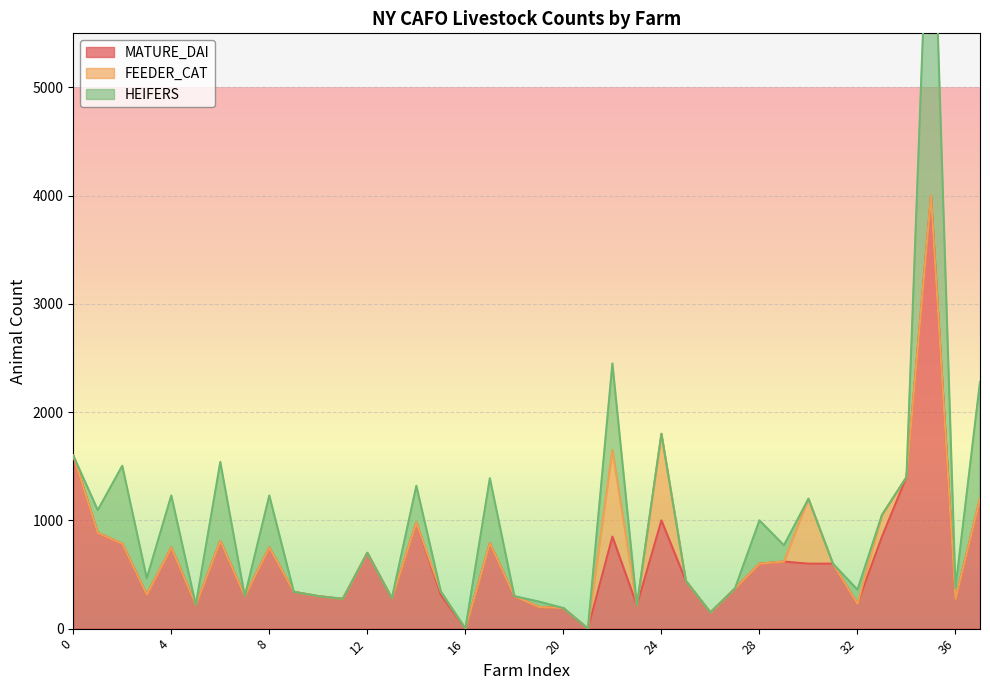

Reading left to right, what are all the values shown in this chart?

MATURE_DAI: 0=1600	1=885	2=785	3=315	4=750	5=220	6=810	7=300	8=750	9=340	10=300	11=275	12=700	13=280	14=980	15=312	16=0	17=790	18=300	19=200	20=190	21=0	22=850	23=215	24=1000	25=440	26=150	27=370	28=600	29=620	30=600	31=600	32=230	33=850	34=1400	35=4000	36=275	37=1200
FEEDER_CAT: 0=0	1=0	2=0	3=0	4=0	5=0	6=0	7=0	8=0	9=0	10=0	11=0	12=0	13=0	14=0	15=30	16=0	17=0	18=0	19=0	20=0	21=0	22=800	23=0	24=800	25=0	26=0	27=0	28=0	29=0	30=600	31=0	32=0	33=200	34=0	35=0	36=0	37=0
HEIFERS: 0=0	1=210	2=720	3=150	4=480	5=0	6=730	7=0	8=480	9=0	10=0	11=0	12=0	13=0	14=340	15=0	16=0	17=600	18=0	19=50	20=0	21=0	22=800	23=0	24=0	25=0	26=0	27=0	28=400	29=150	30=0	31=0	32=130	33=0	34=0	35=3500	36=100	37=1080